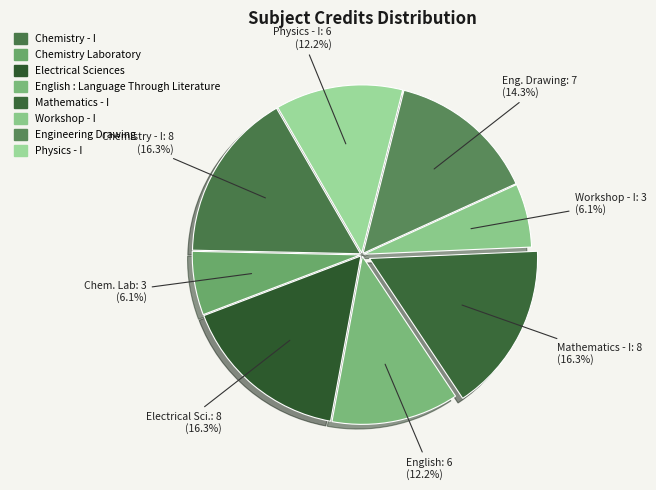

Is the sum of Chemistry - I and Chem. Lab greater than half?

No